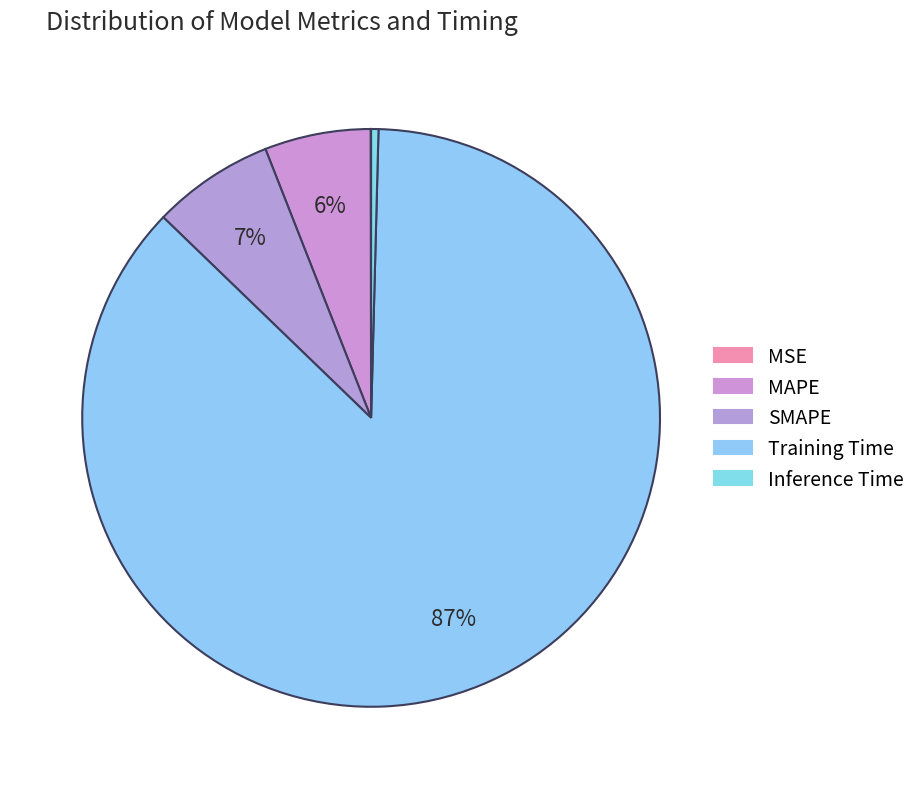

Which slice is the largest?

Training Time